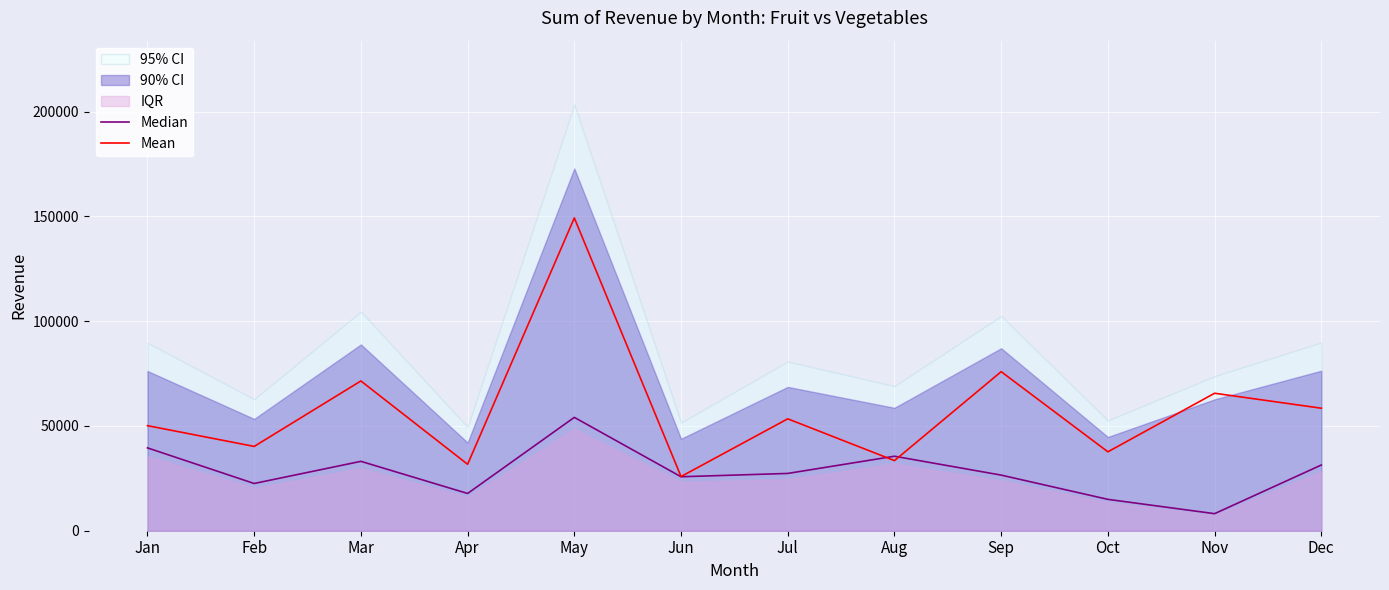

After their last crossing, which series has the higher values: Median or Mean?

Mean